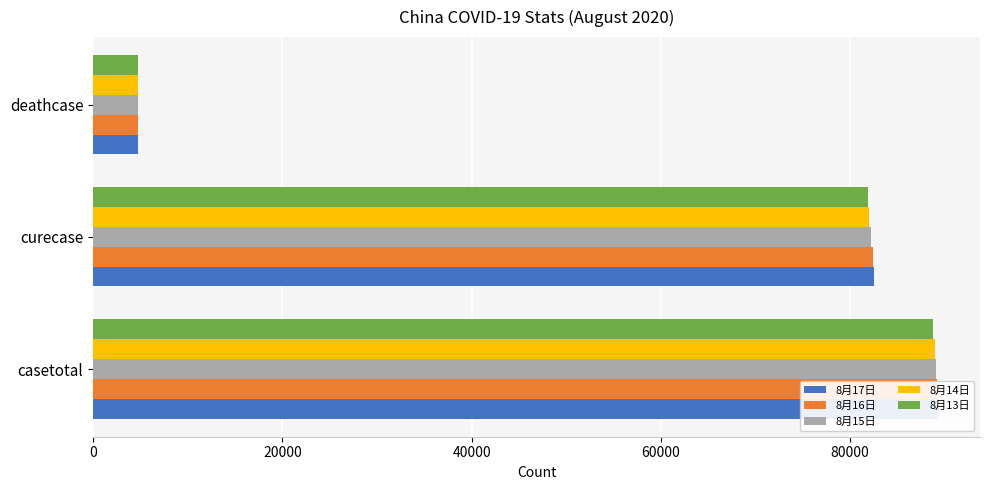

What is the spread (max minus min) of values at deathcase?

9